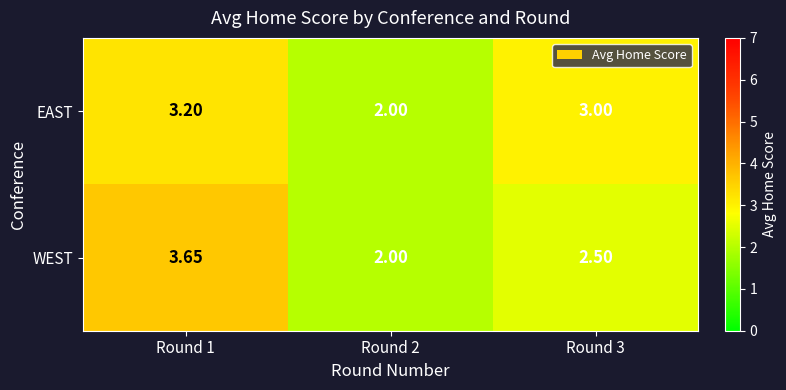

What is the difference between the highest and lowest values at Round 3?

0.5